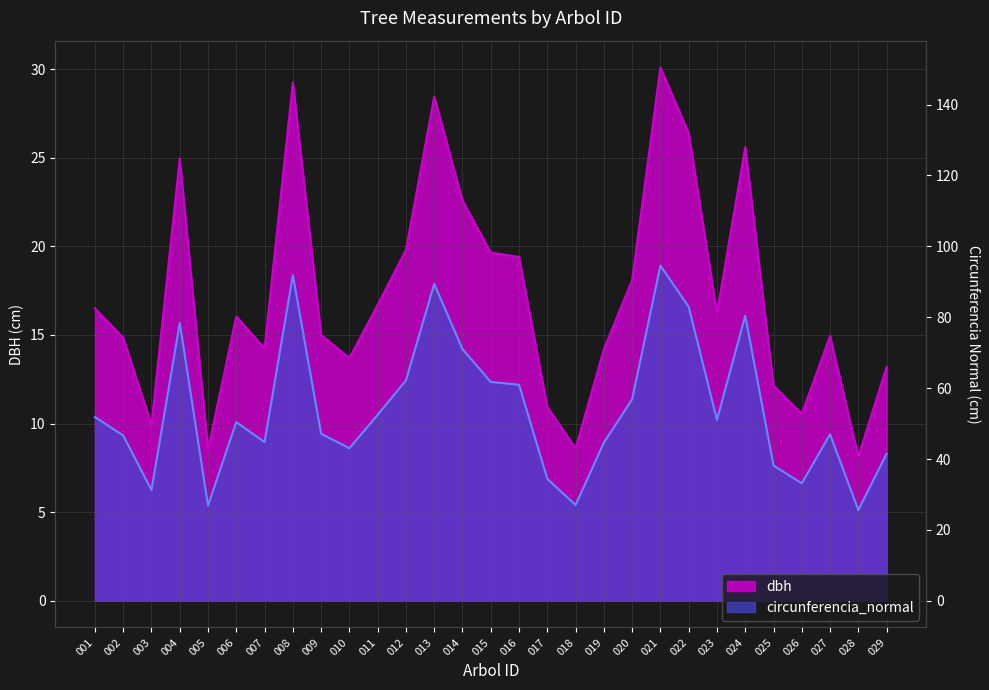

Count the number of data series in this chart.

2